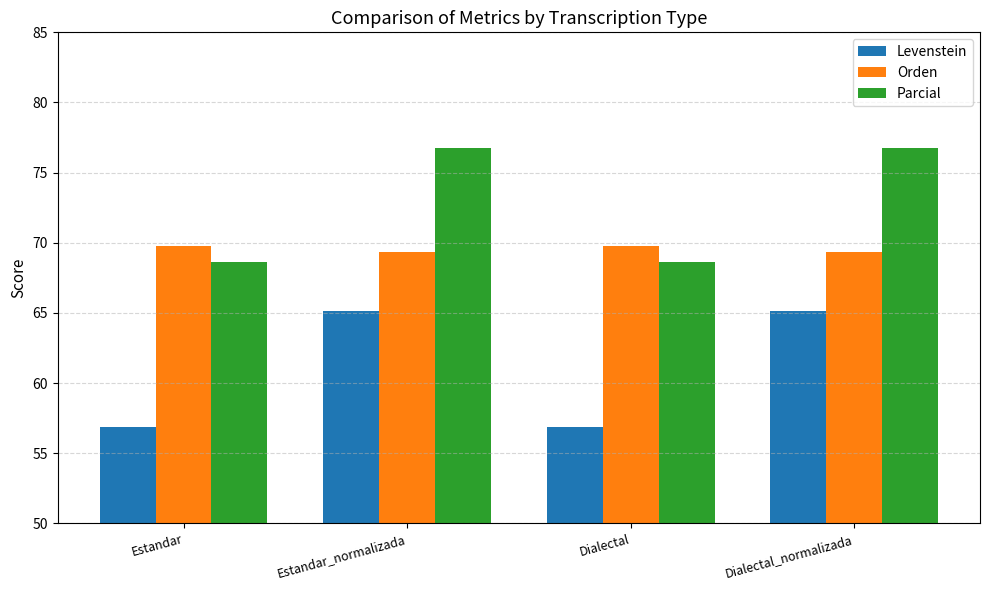

What are all the series names shown in the legend?

Levenstein, Orden, Parcial